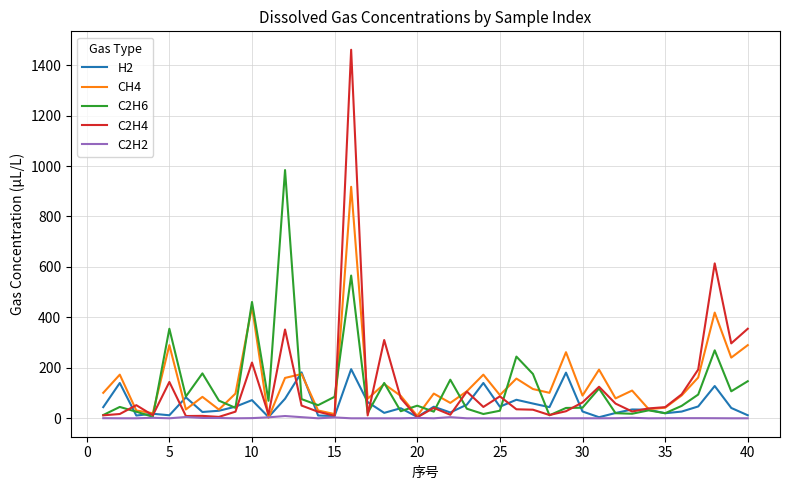

What is the highest value of the C2H4 series?

1460.9